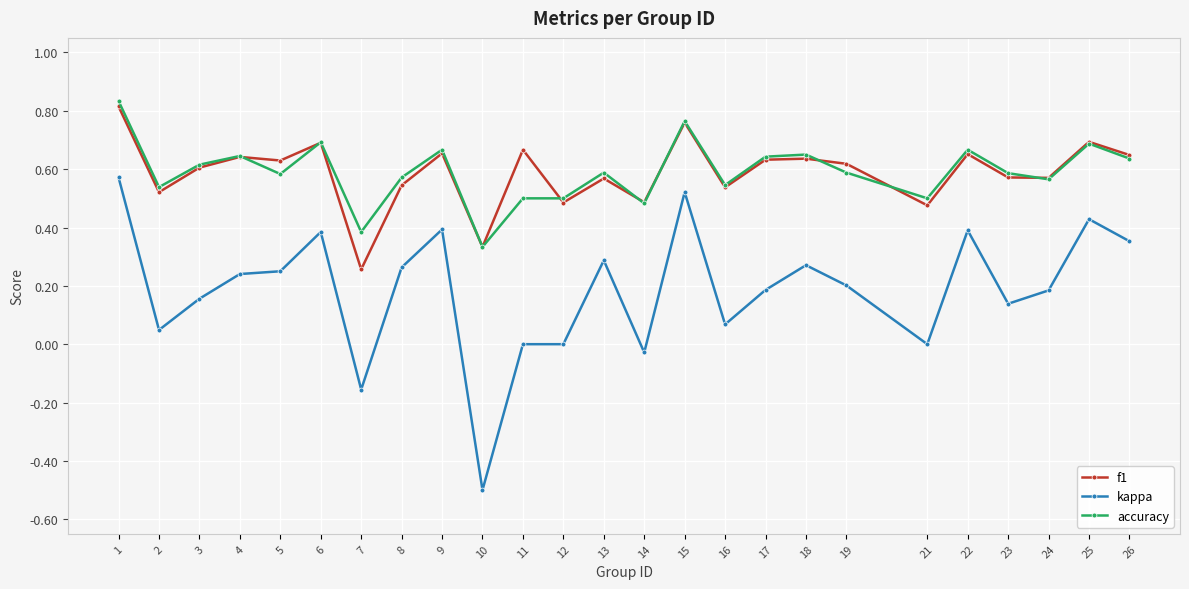

How many series are shown in this chart?

3